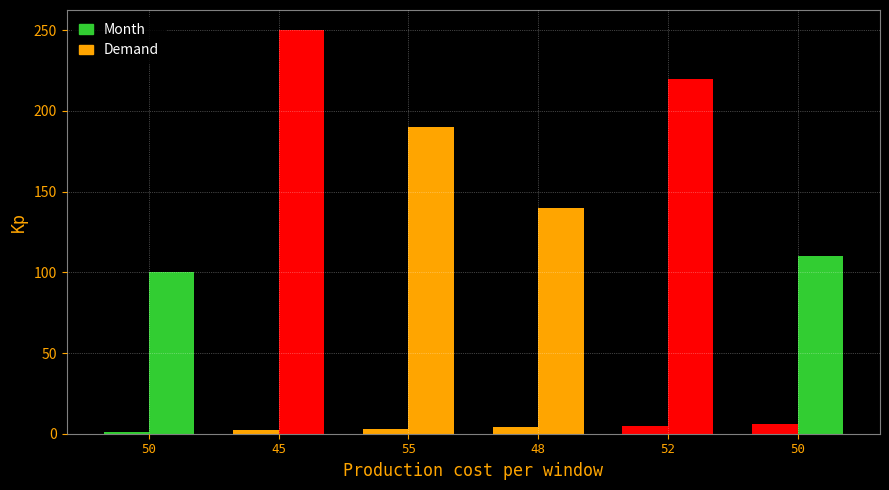

Count the number of categories in the chart.

6